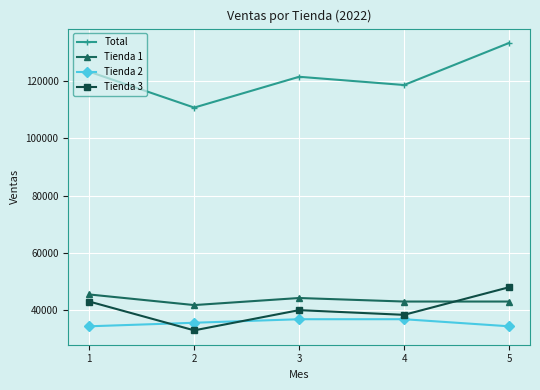

True or false: Tienda 2 and Tienda 3 intersect in this chart.

True